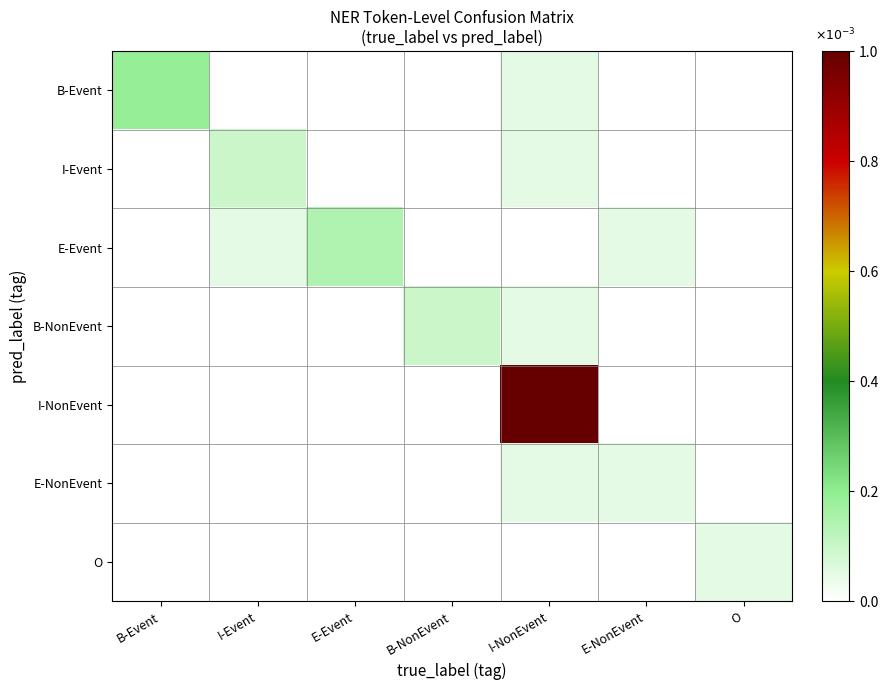

Rank the series at E-Event from lowest to highest value.

B-Event, I-Event, B-NonEvent, I-NonEvent, E-NonEvent, O, E-Event